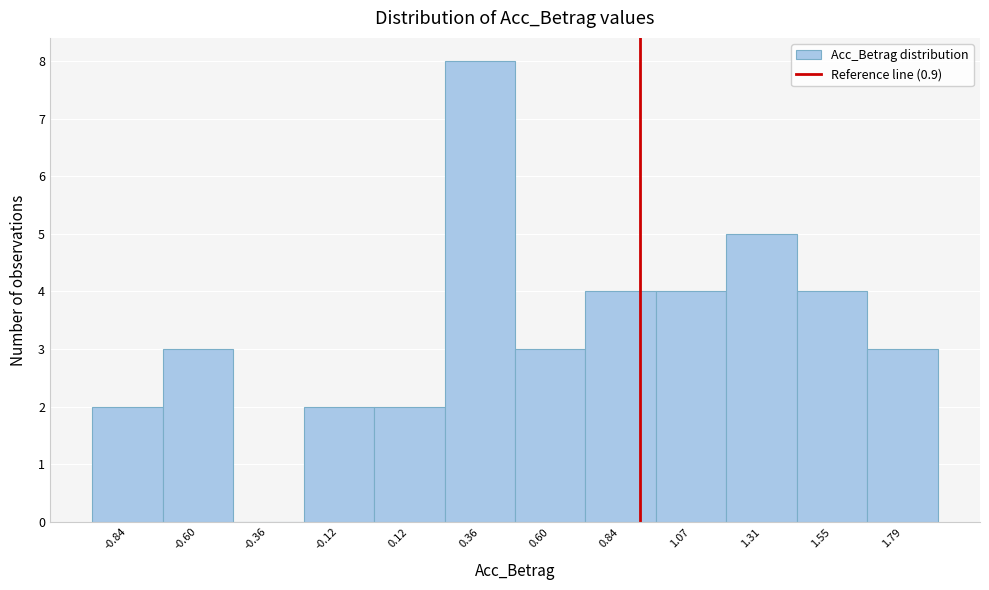

Reading left to right, list every bar in this chart as the range it spans on the x-axis followed by its height. Neither the bar edges nor the heights are printed on the chart, so give them approximately, as read against the axes.

-0.95 to -0.70: 2
-0.70 to -0.50: 3
-0.50 to -0.25: 0
-0.25 to 0.00: 2
0.00 to 0.25: 2
0.25 to 0.50: 8
0.50 to 0.70: 3
0.70 to 0.95: 4
0.95 to 1.20: 4
1.20 to 1.45: 5
1.45 to 1.65: 4
1.65 to 1.90: 3